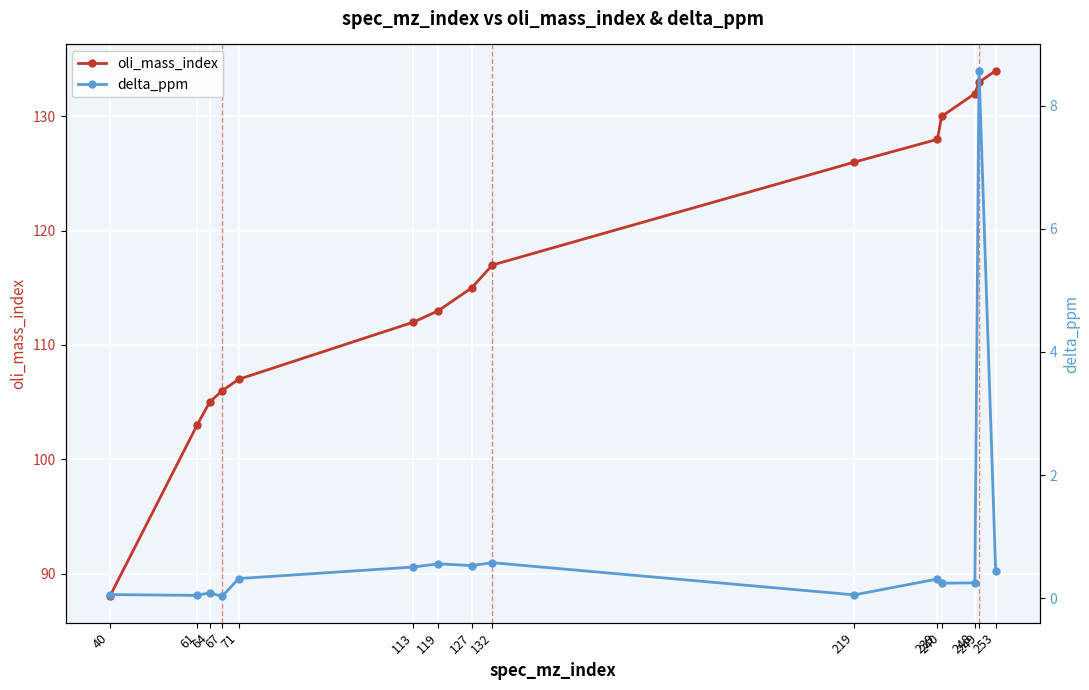

Between 119 and 248, which series saw the biggest shift?

oli_mass_index